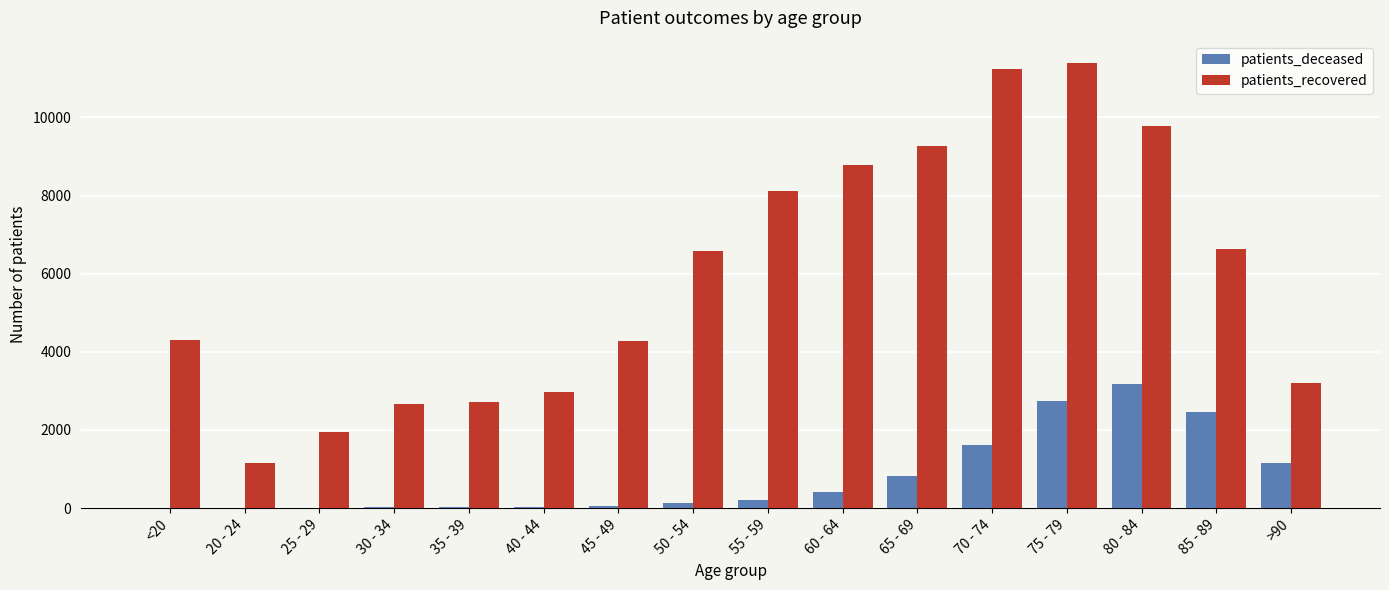

The value of patients_deceased at 35 - 39 is 17. True or false?

True